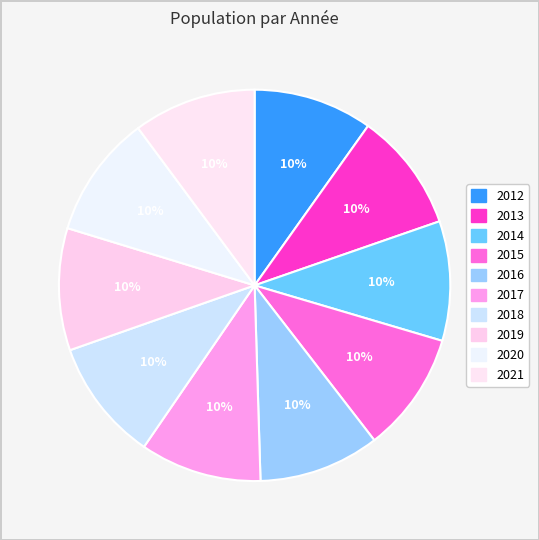

Approximately how many times larger is the value at 2015 compared to 2012?

1.0